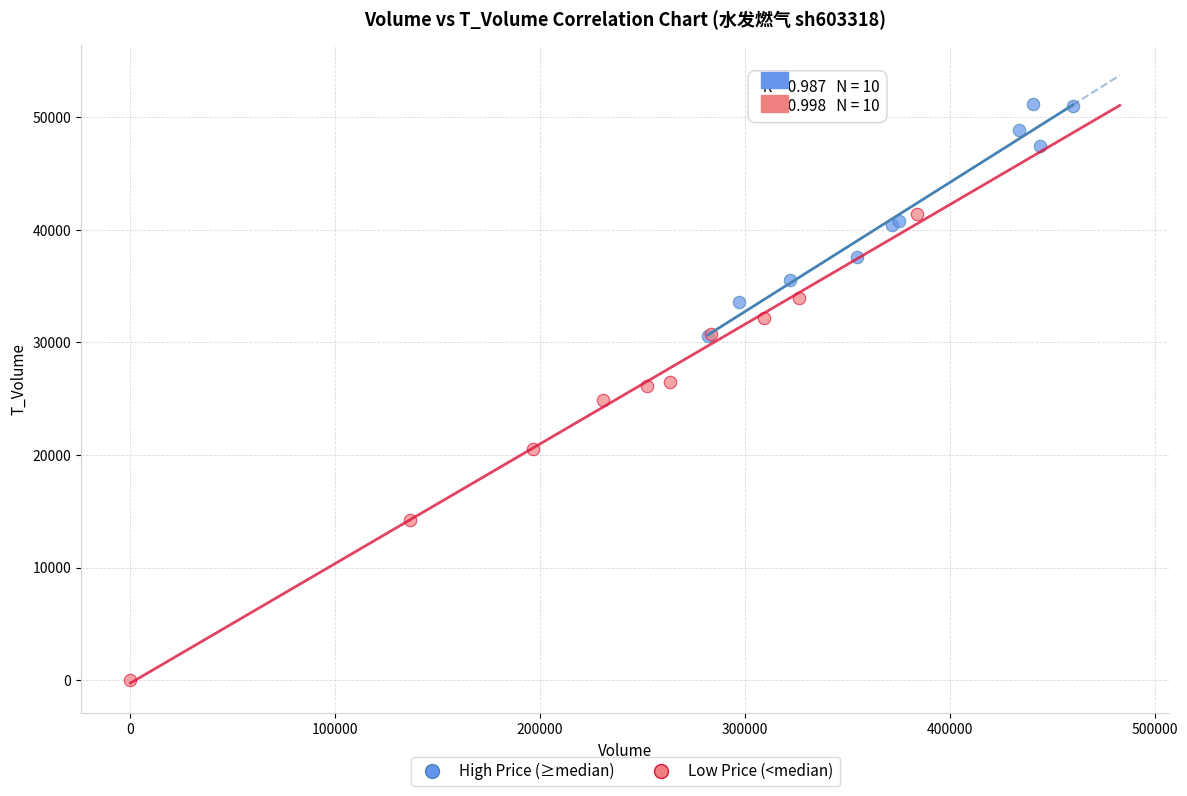

Which series contains the lowest Y value?

Low Price (<median)